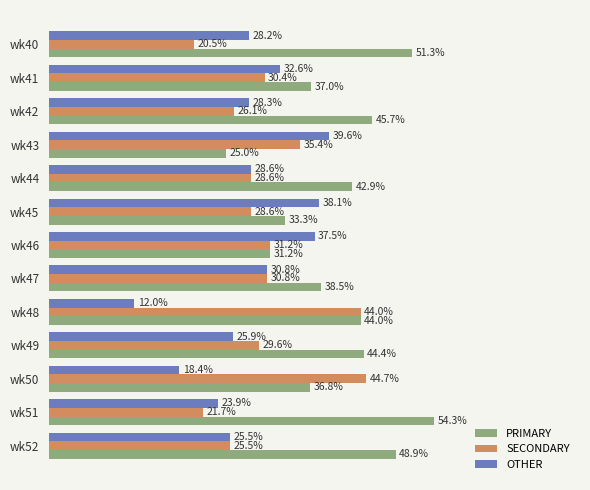

Which series has the largest range (max minus min)?

PRIMARY